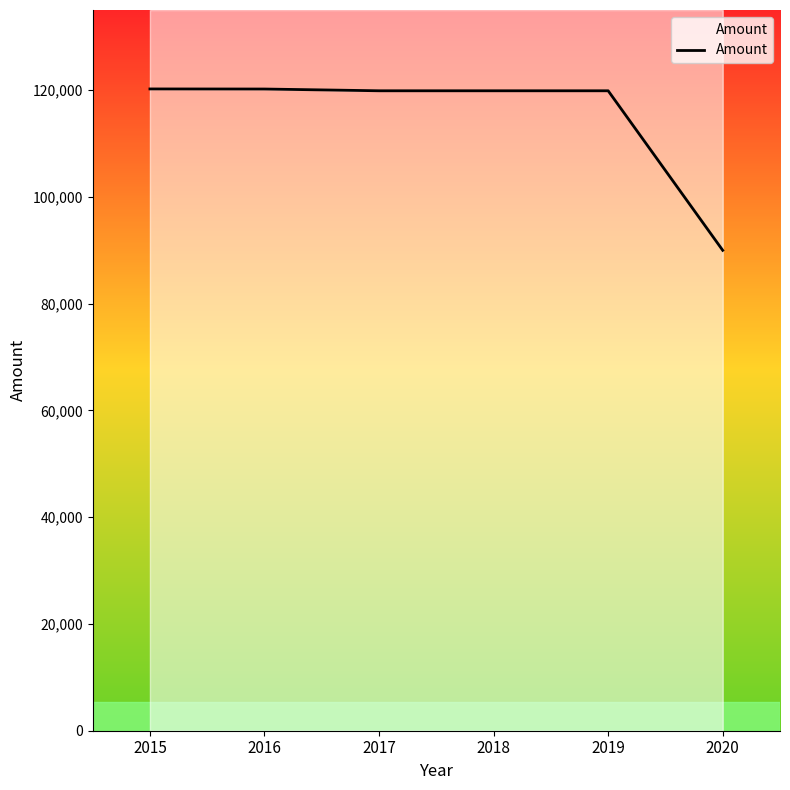

What is the minimum value shown in the chart?

89983.6